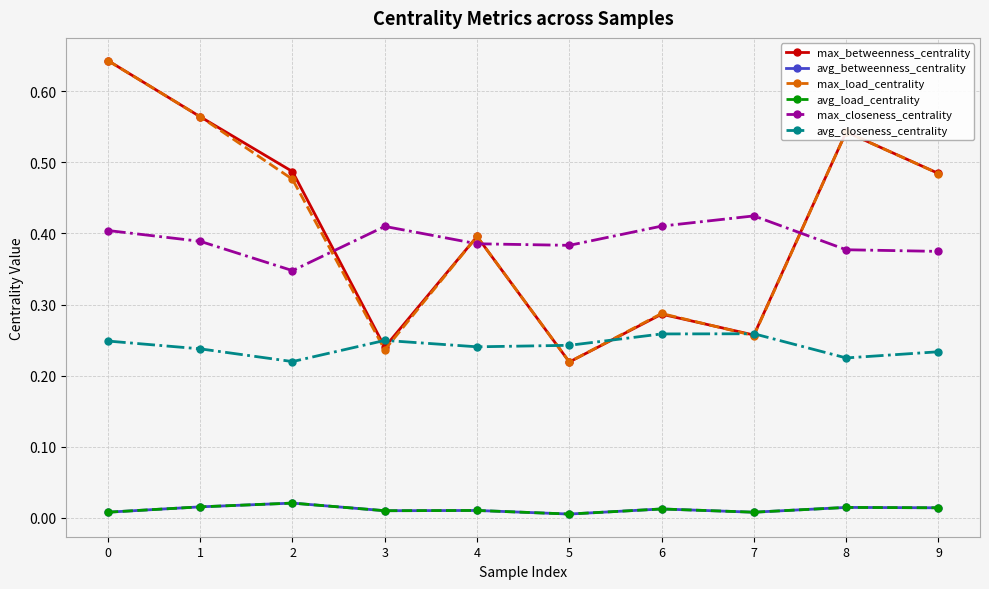

Is this an area chart (filled region under the line)?

No